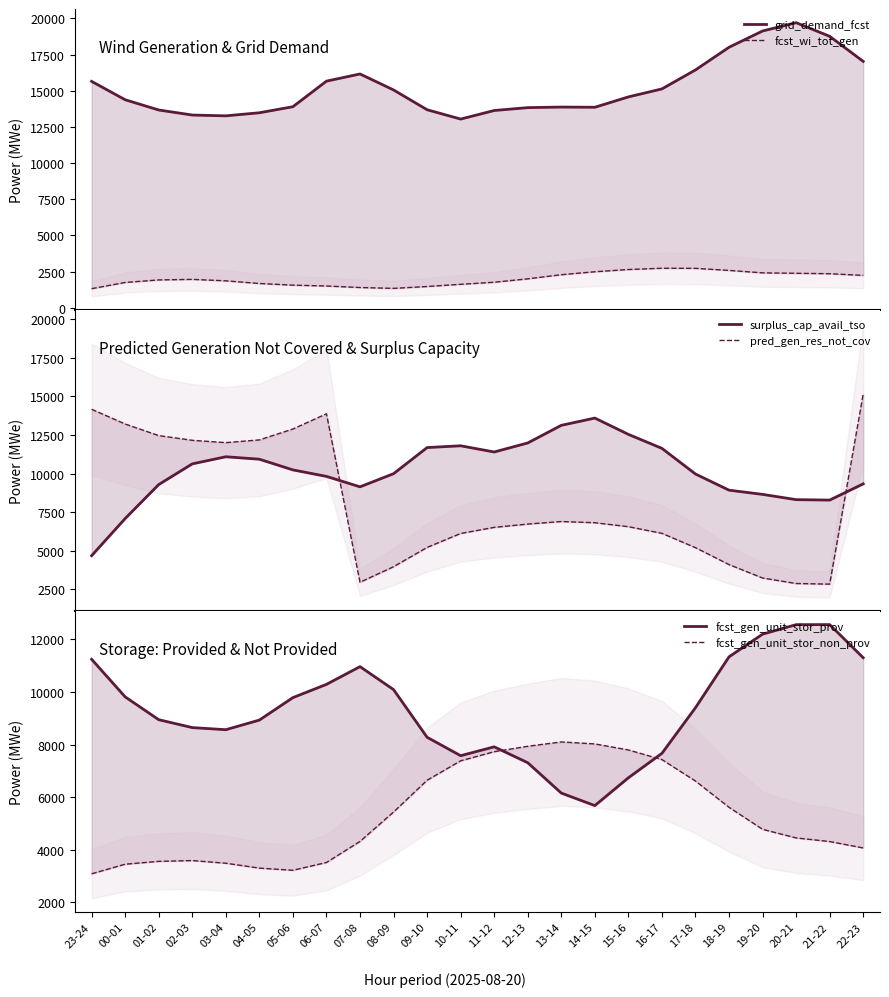

The fcst_gen_unit_stor_prov series shows 3400 at 14-15. True or false?

False